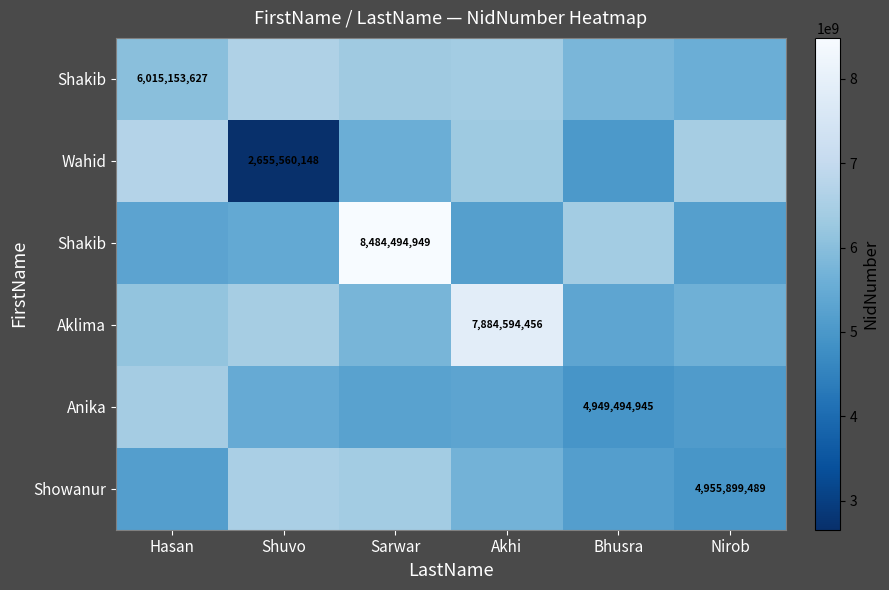

What is the total value across all series at Sarwar?

37822331057.6